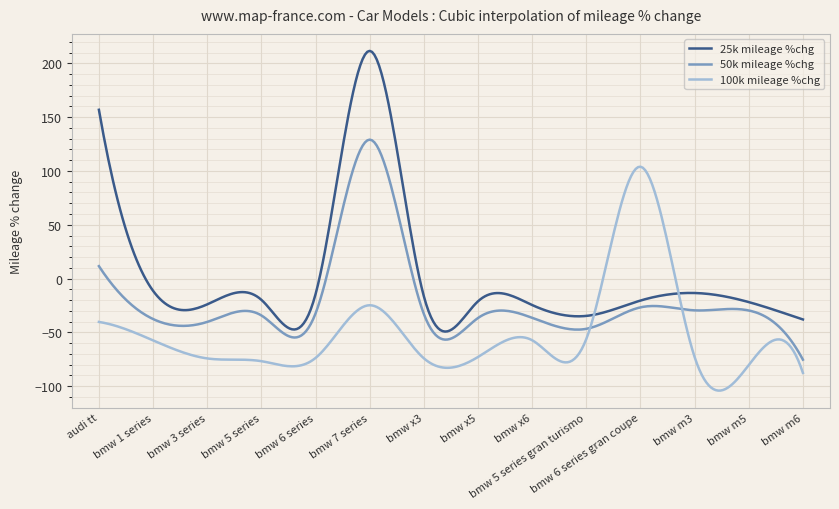

Which series ends up on top after the final intersection of 100k mileage %chg and 25k mileage %chg?

25k mileage %chg